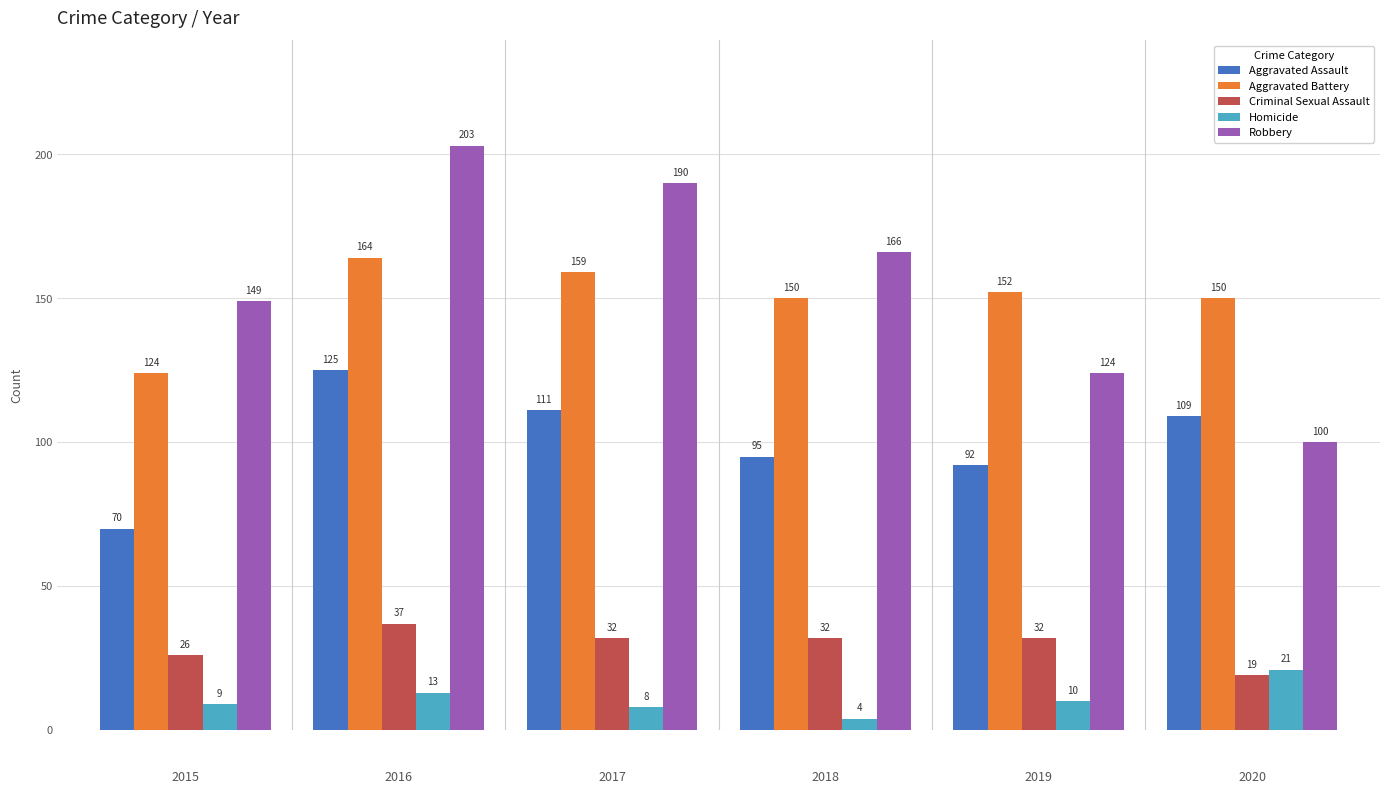

What is the maximum value for Aggravated Assault?

125